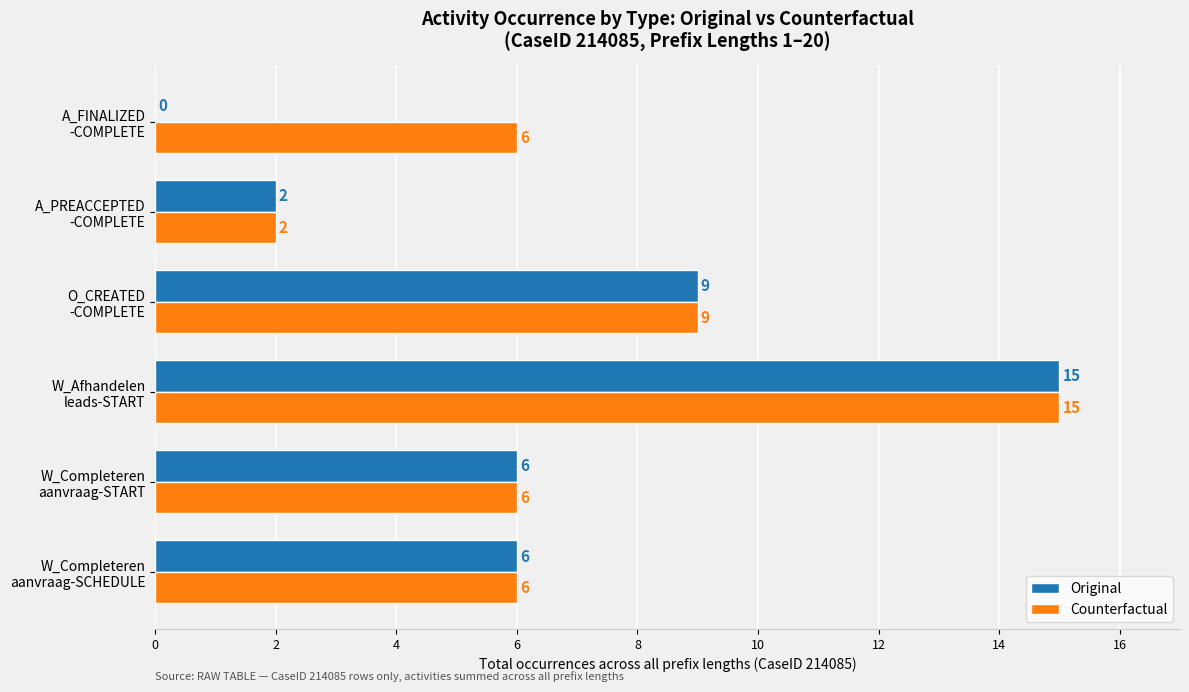

What are all the series names shown in the legend?

Original, Counterfactual